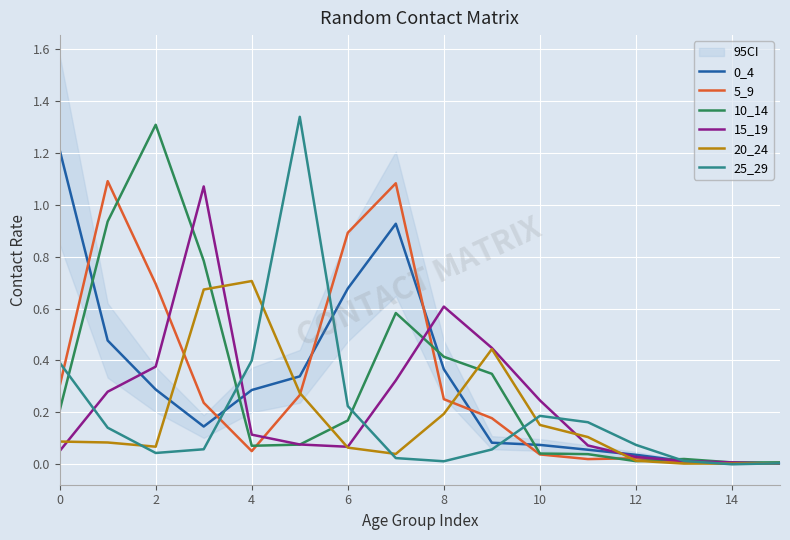

Is the value of 15_19 at 12 greater than the value of 5_9 at 6?

No